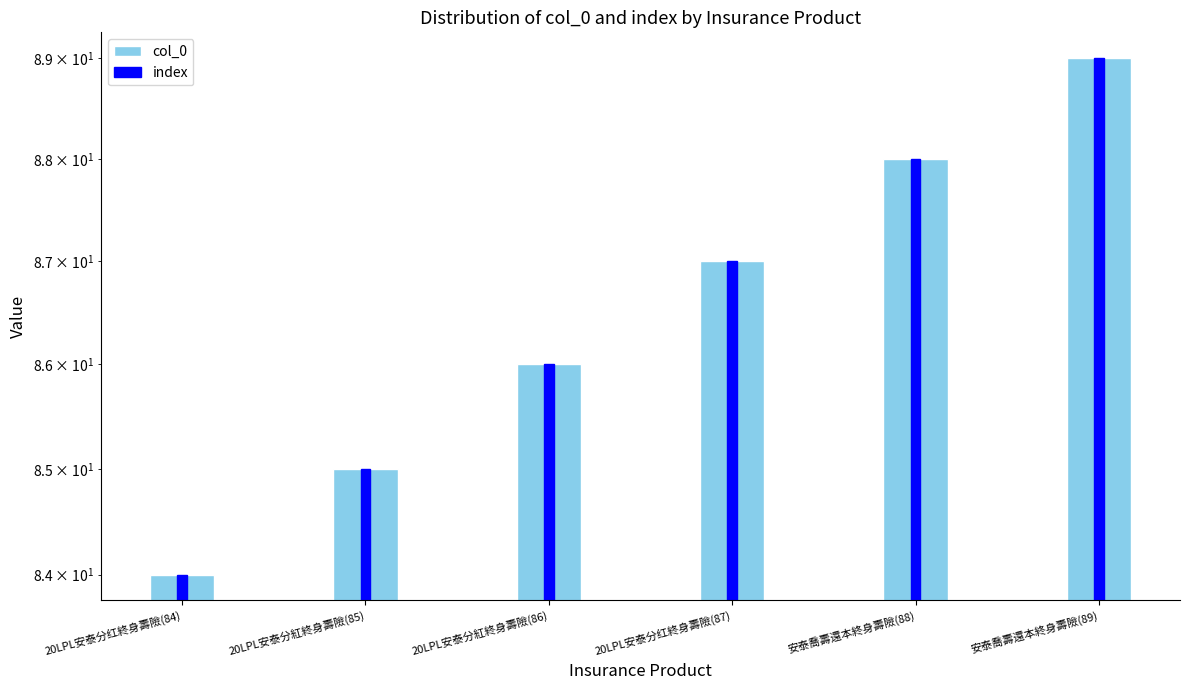

Does the chart contain stacked bars?

No